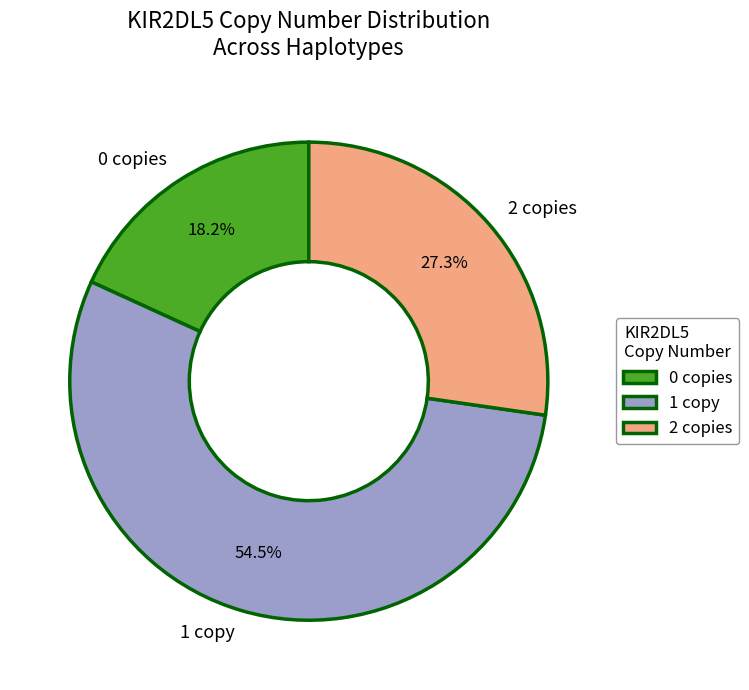

Approximately how many times larger is the value at 0 copies compared to 1 copy?

0.3